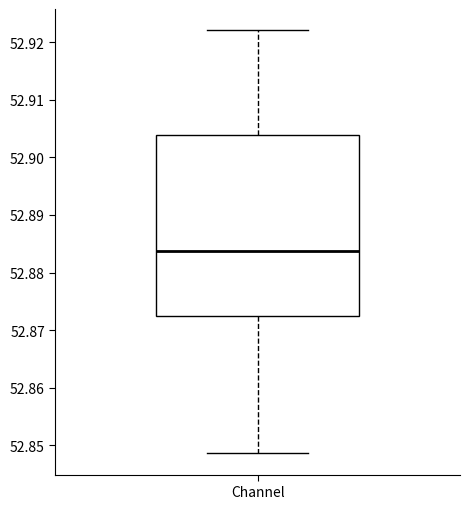

Transcribe this box plot: give where the median line is, the range the box spans, and where the two whiskers end, as read against the y-axis. The values are not printed on the chart, so give them approximately, as read against the axis.

median 52.884, box 52.872 to 52.904, whiskers 52.849 to 52.922